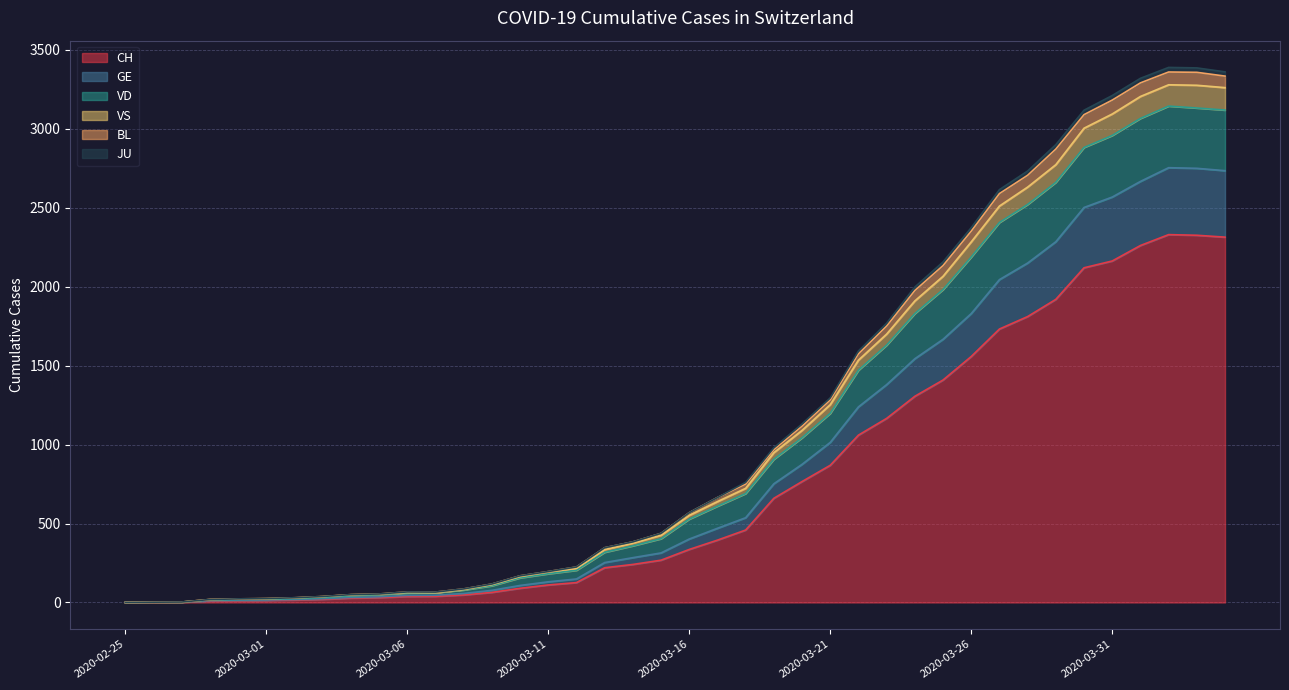

True or false: VD and GE intersect in this chart.

False